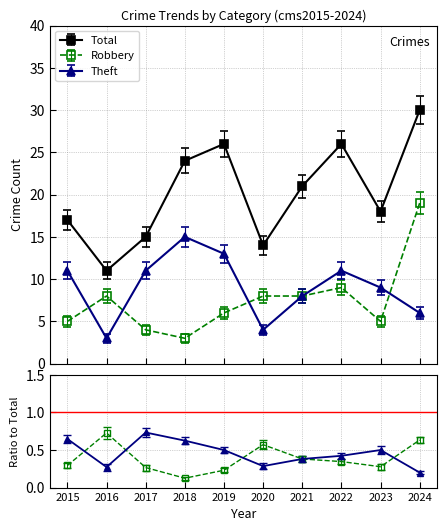

Is it true that Robbery equals 9 at 2023?

False